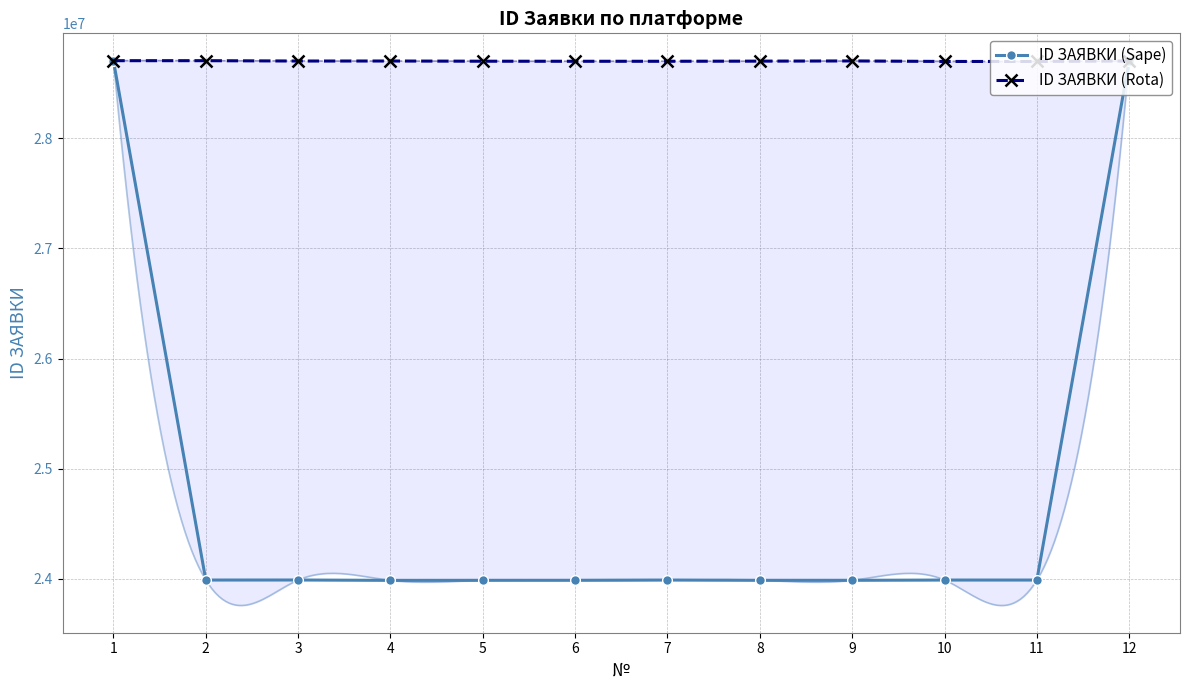

List the series in order of their peak value, highest first.

ID ЗАЯВКИ (Sape), ID ЗАЯВКИ (Rota)